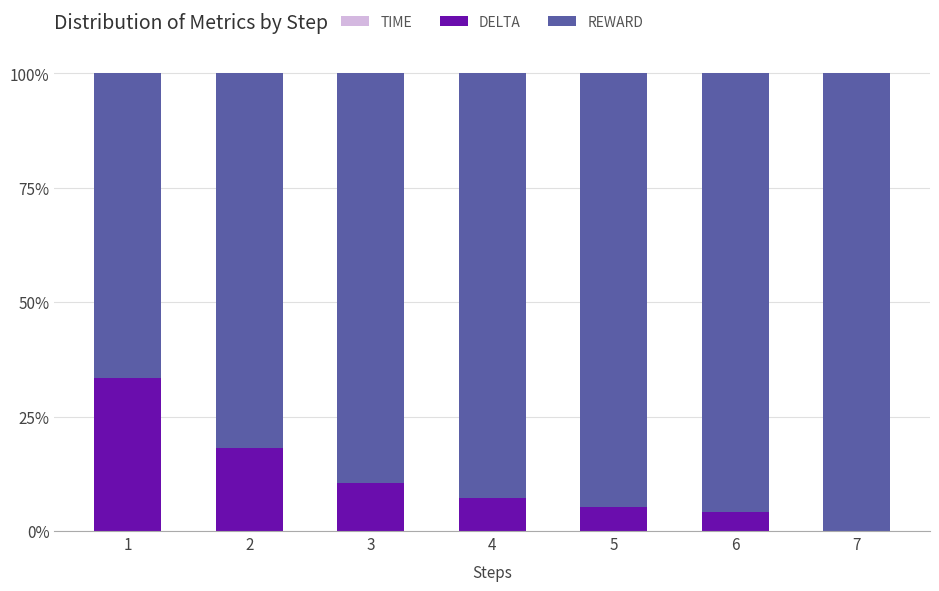

Which series has the widest spread of values?

REWARD